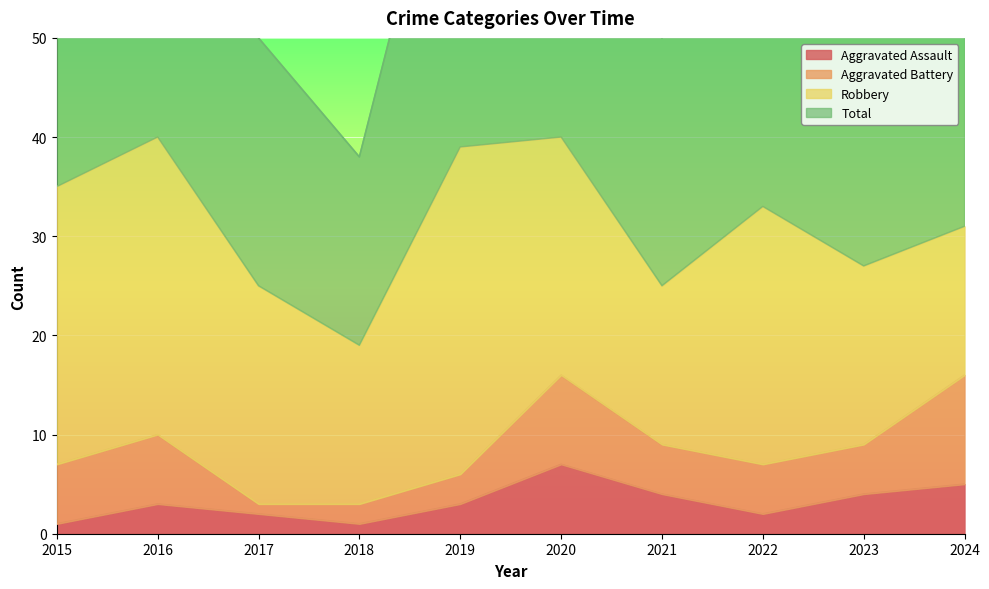

The value of Aggravated Assault at 2016 is 3. True or false?

True